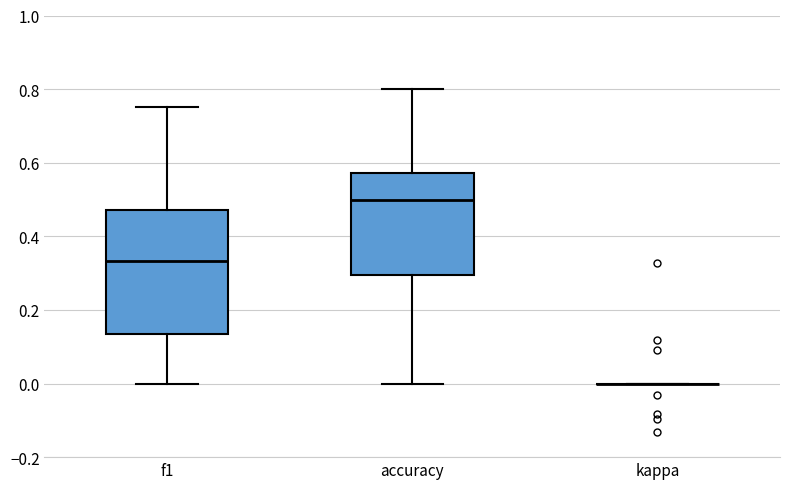

Reading left to right, transcribe this box plot: for each box, give where its median line is, the range the box spans, and where its two whiskers end, as read against the y-axis. The values are not printed on the chart, so give them approximately, as read against the axis.

f1: median 0.34, box 0.14 to 0.48, whiskers 0.00 to 0.76
accuracy: median 0.50, box 0.30 to 0.58, whiskers 0.00 to 0.80
kappa: box collapsed to a line at 0.00, whiskers 0.00 to 0.00